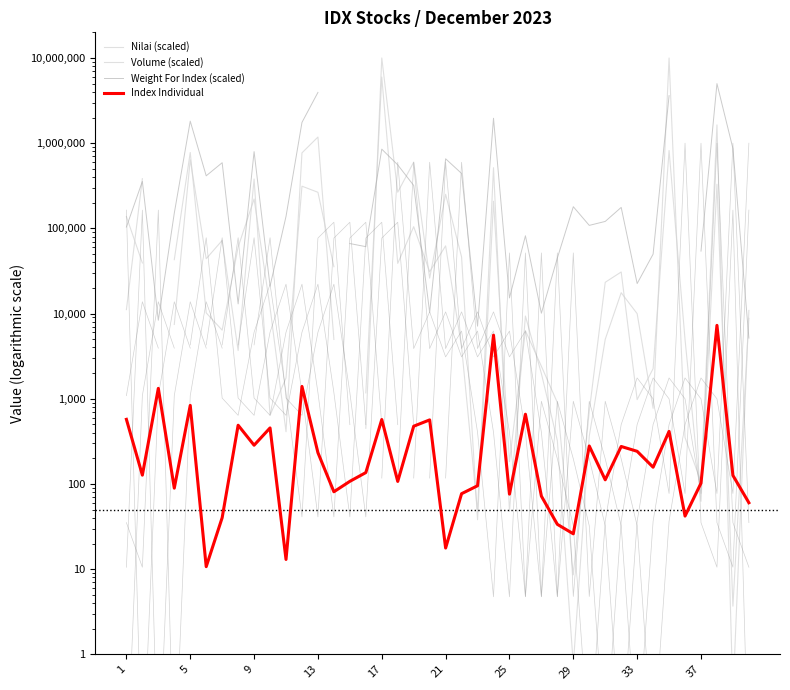

How many values in the Nilai (scaled) series exceed 10193?

20